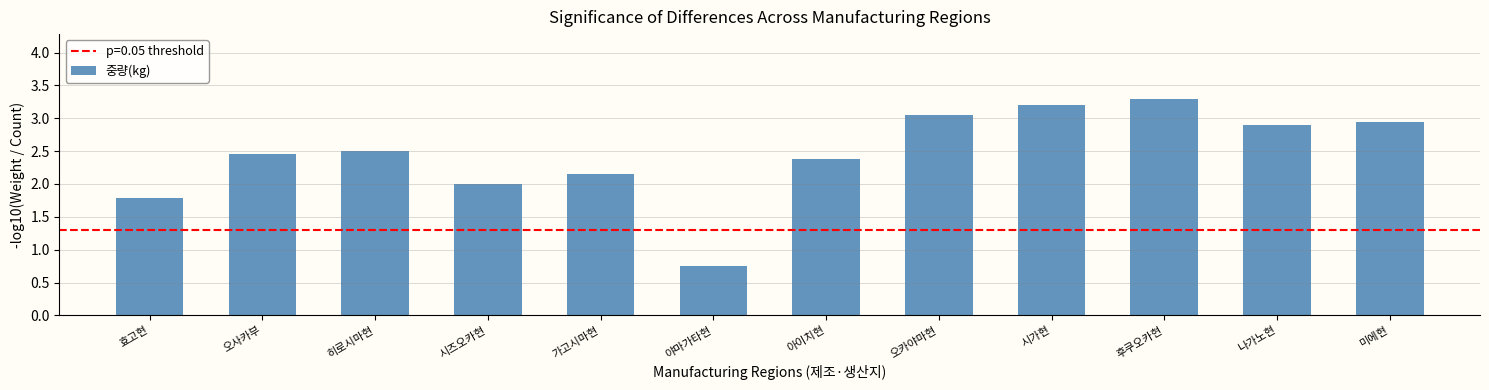

Reading left to right, extract all data points from this chart.

1.8	2.5	2.5	2.0	2.1	0.8	2.4	3.1	3.2	3.3	2.9	2.9